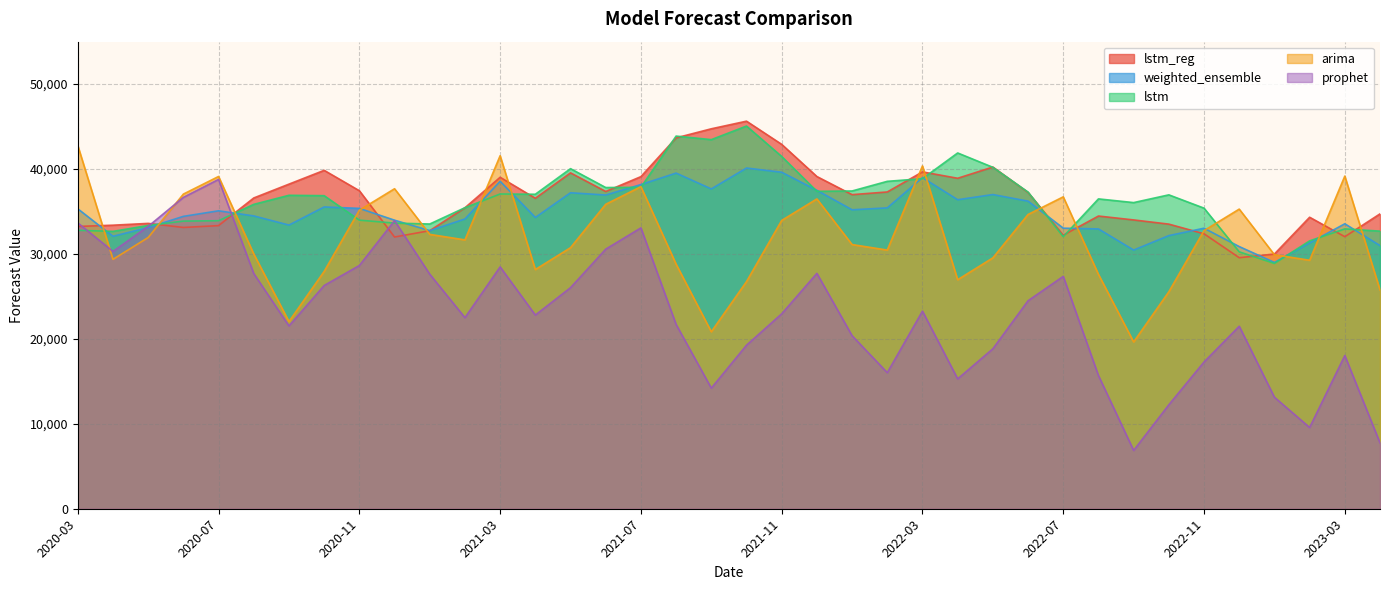

How many data points does each series have?

38